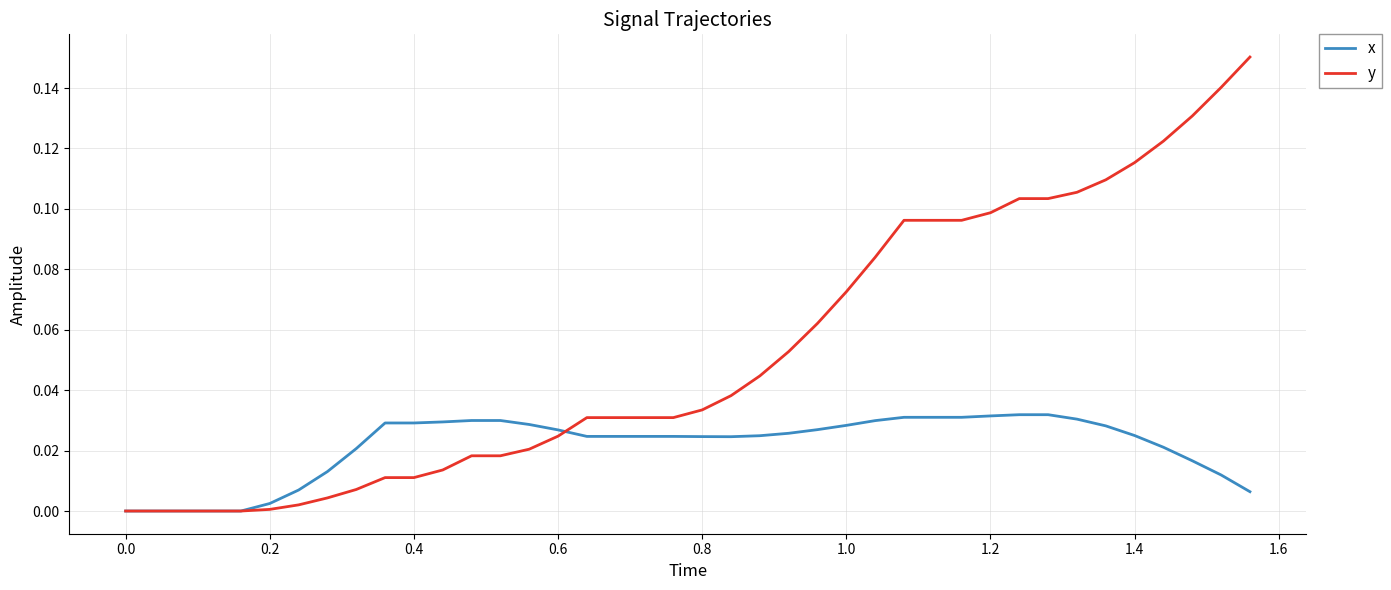

Which series has the largest total across all categories?

y